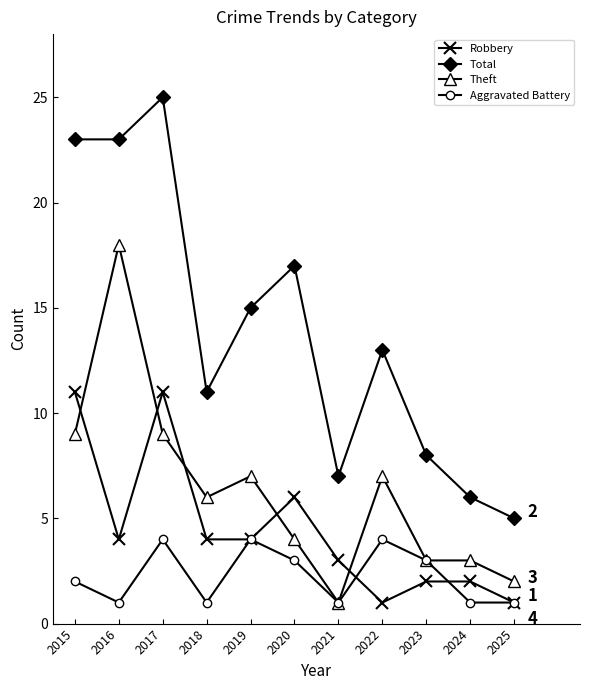

What value does the Robbery series have at 2023?

2